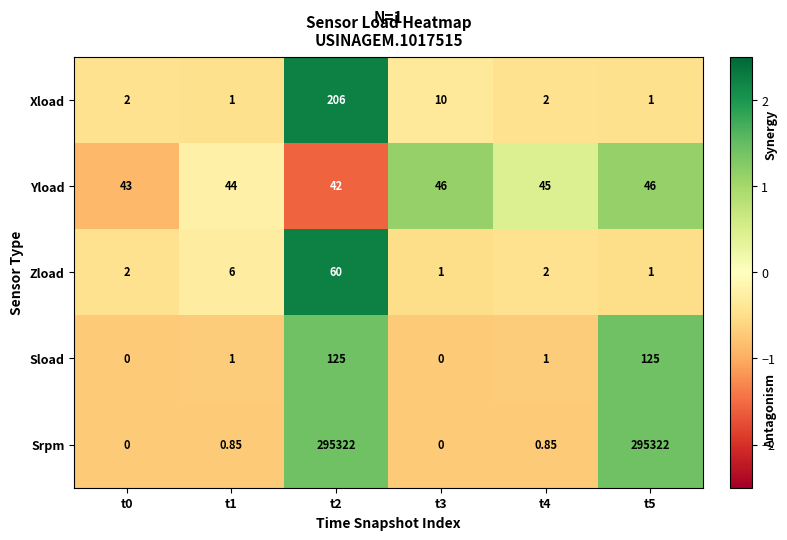

Rank the series by their maximum value, from lowest to highest.

Yload, Zload, Sload, Xload, Srpm